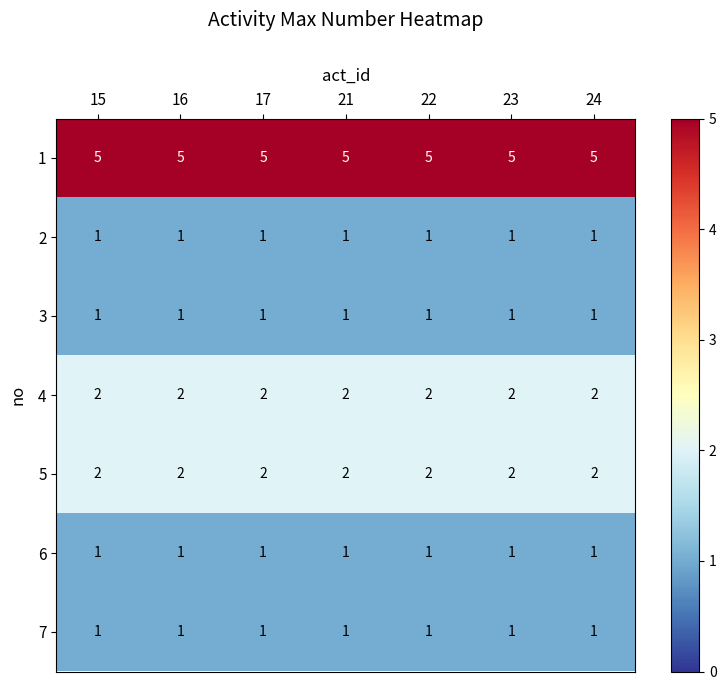

Is the value of 6 at 24 greater than the value of 4 at 16?

No